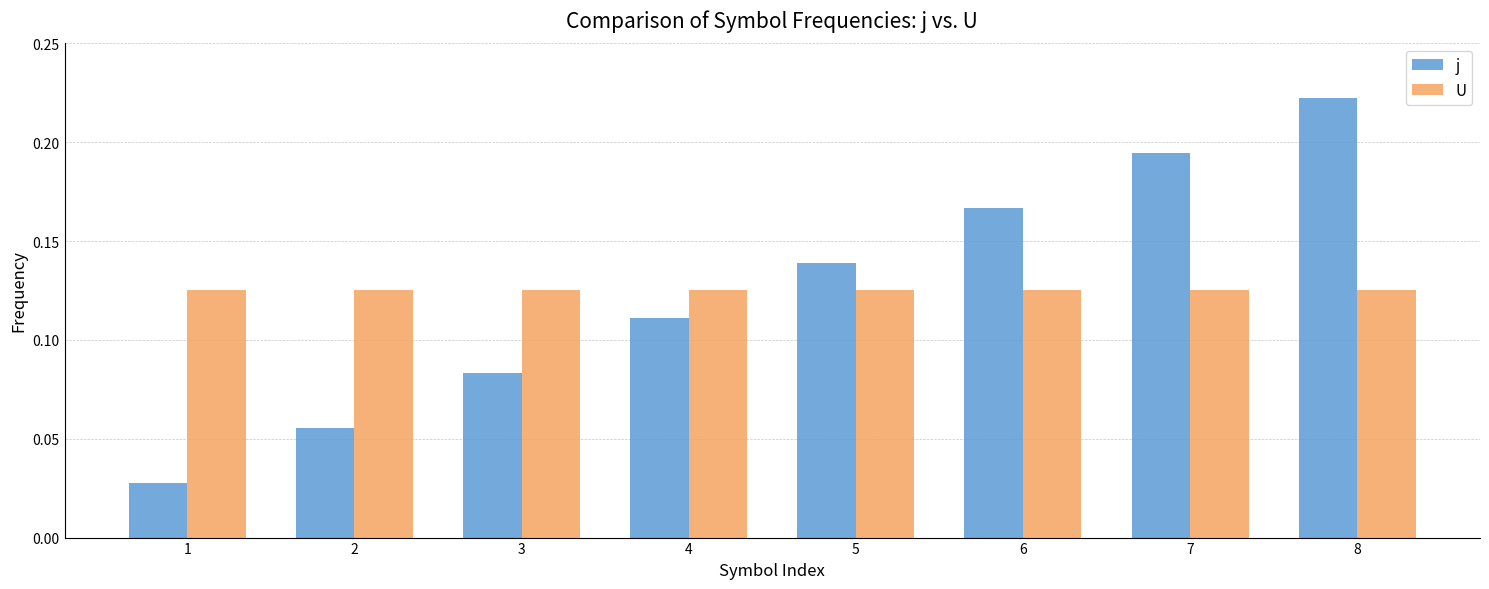

What is the sum of all j values?

1.0